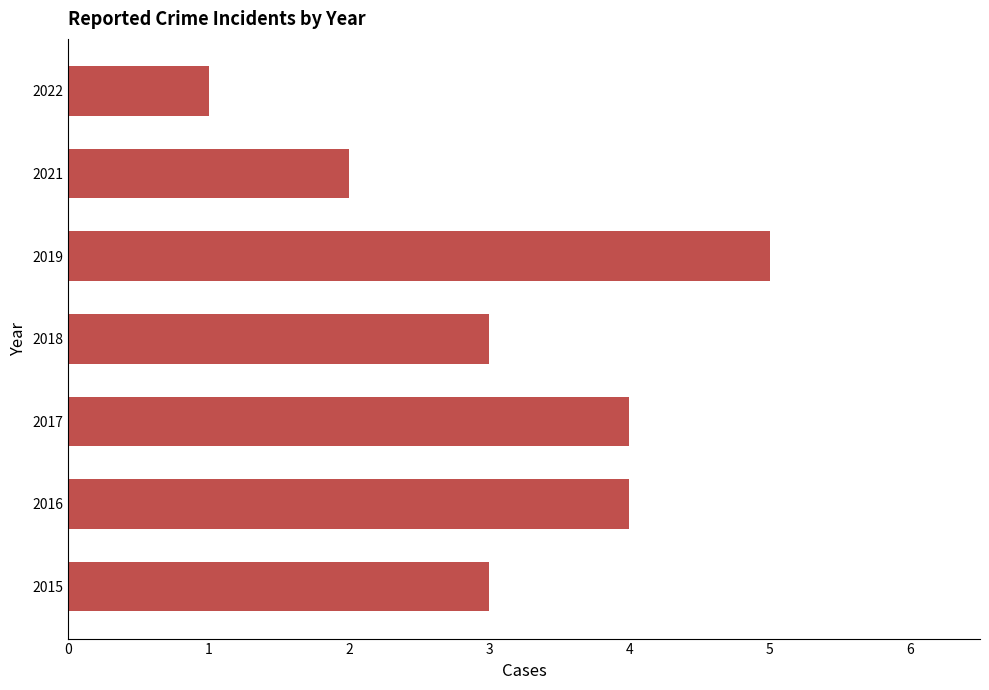

The chart shows a value of 4 at 2016. True or false?

True